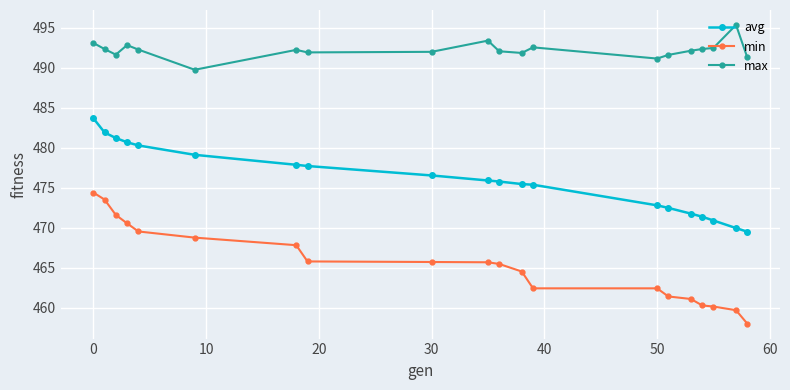

Which series has the largest total across all categories?

max